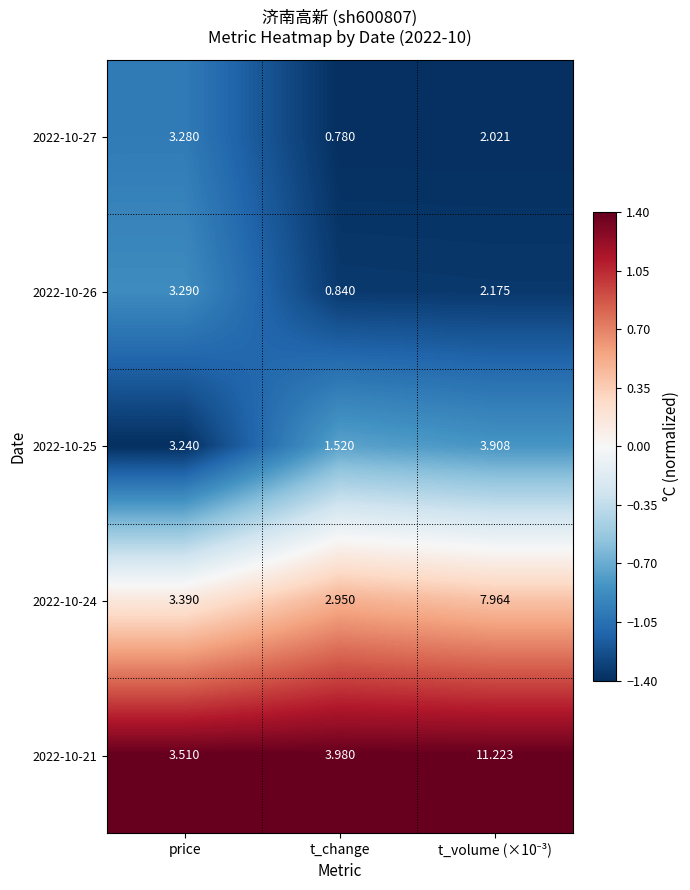

At which label does 2022-10-27 reach its peak?

price